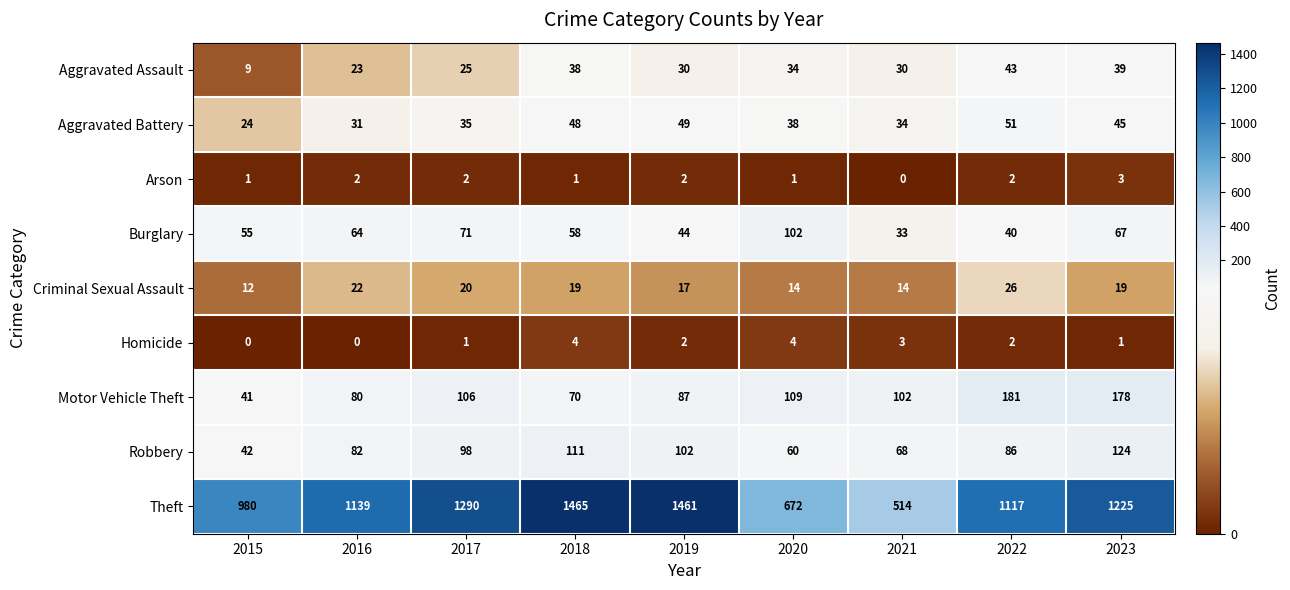

Which series changed the most between 2016 and 2022?

Motor Vehicle Theft